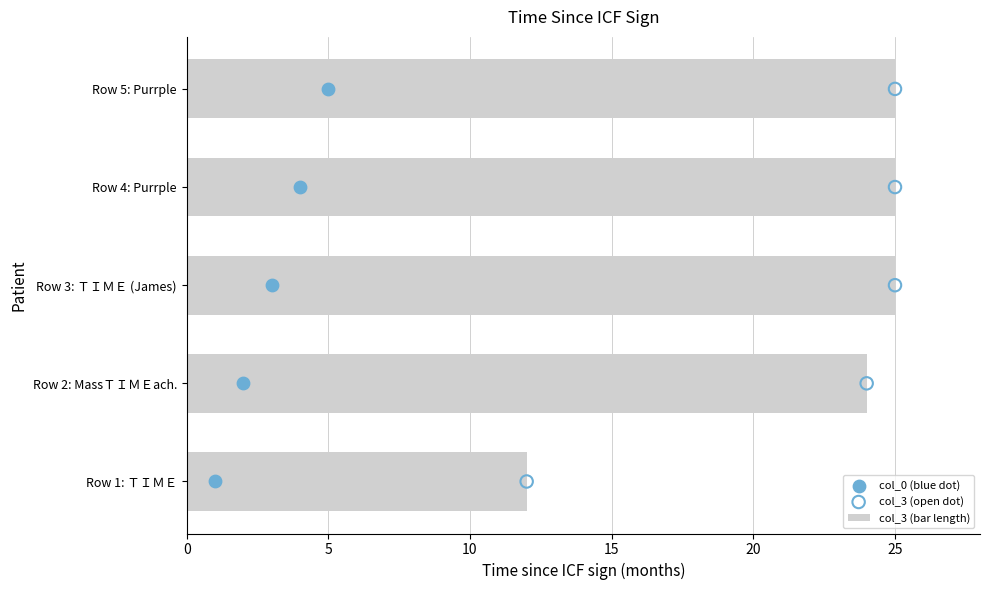

Which series has the largest total across all categories?

col_3 (bar length)